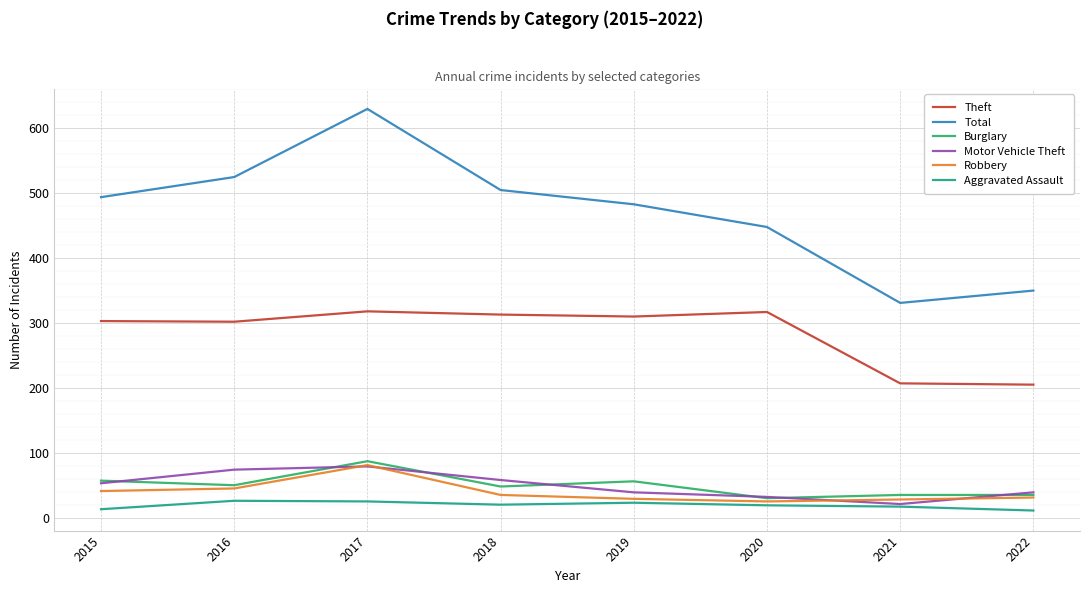

Which series has the largest total across all categories?

Total